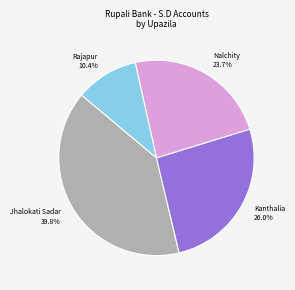

Count the number of slices in the pie.

4